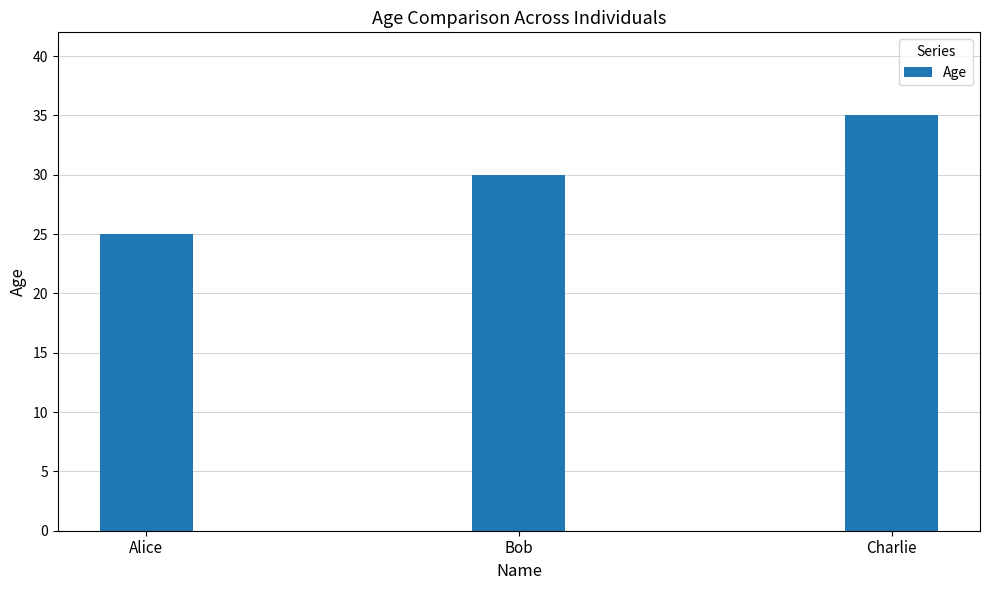

Which has a higher value, Alice or Bob?

Bob